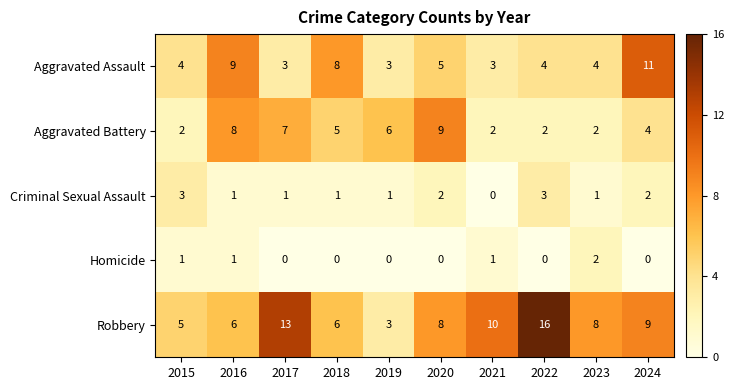

List the series in order of their peak value, highest first.

Robbery, Aggravated Assault, Aggravated Battery, Criminal Sexual Assault, Homicide